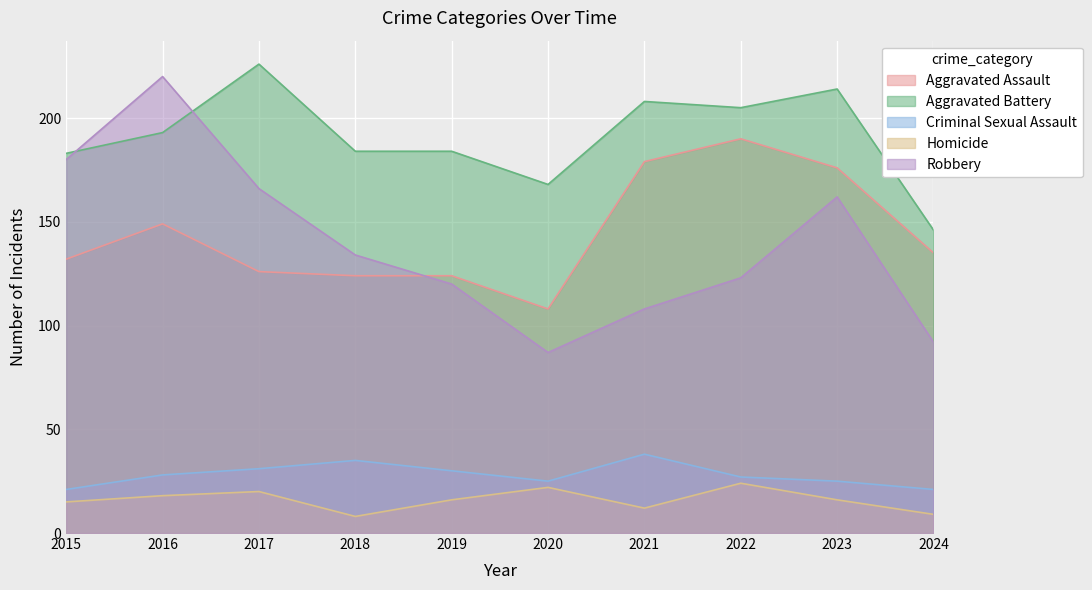

The value of Criminal Sexual Assault at 2018 is 61. True or false?

False